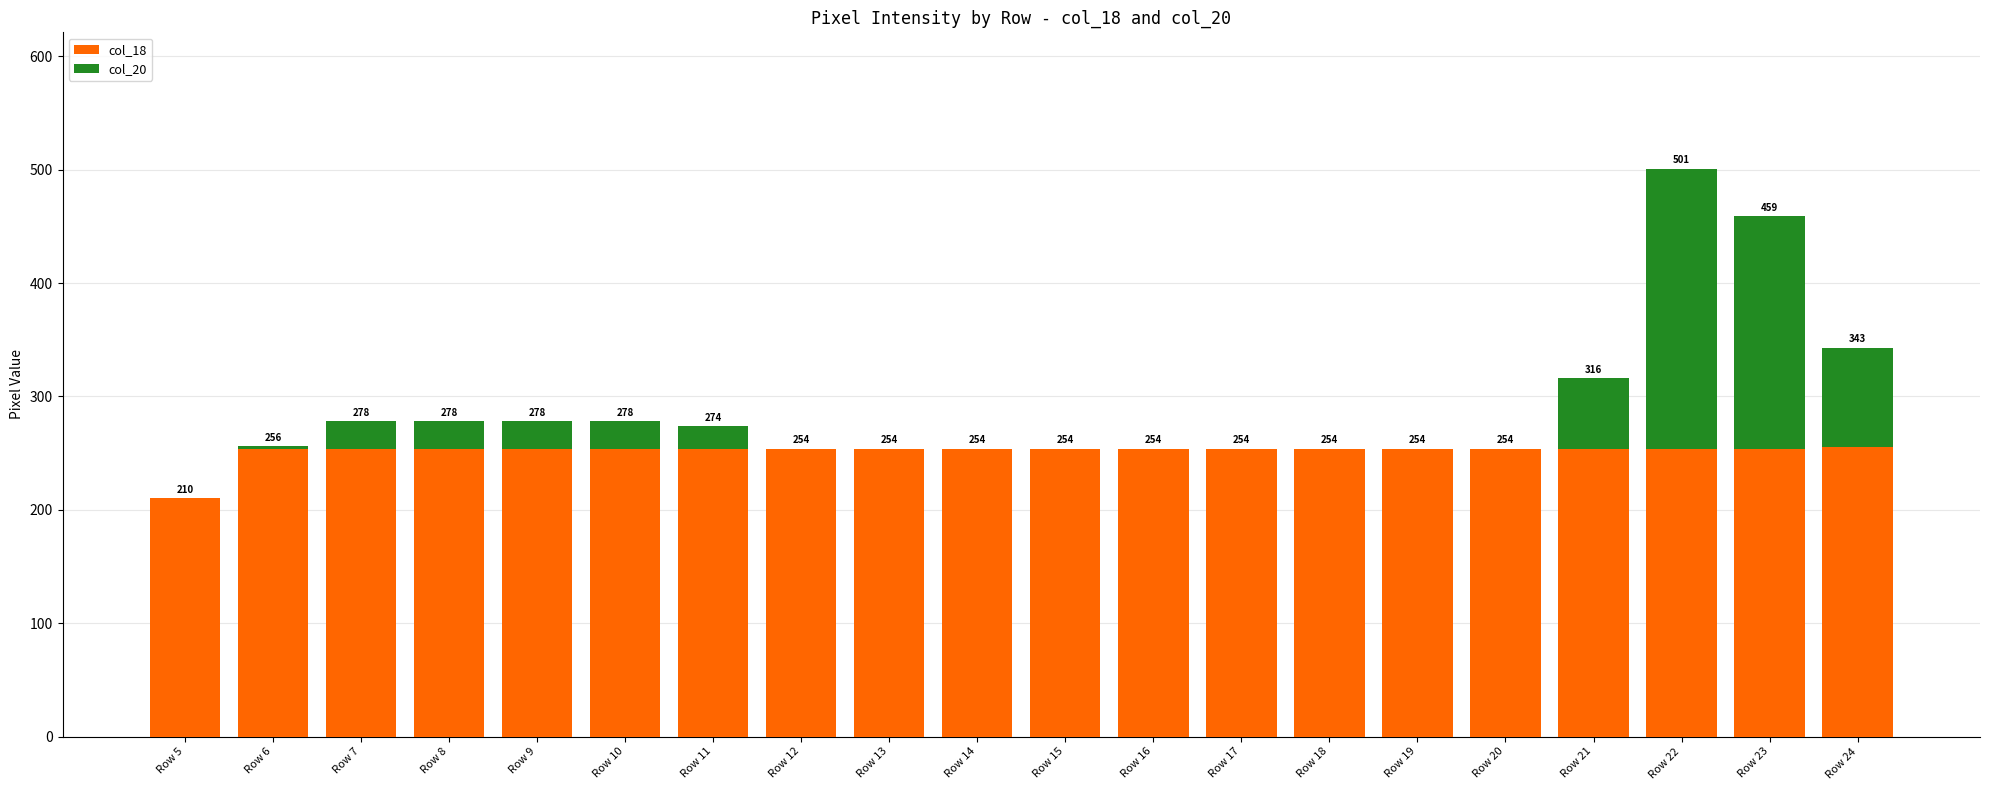

At which category is the sum across all series the highest?

Row 22